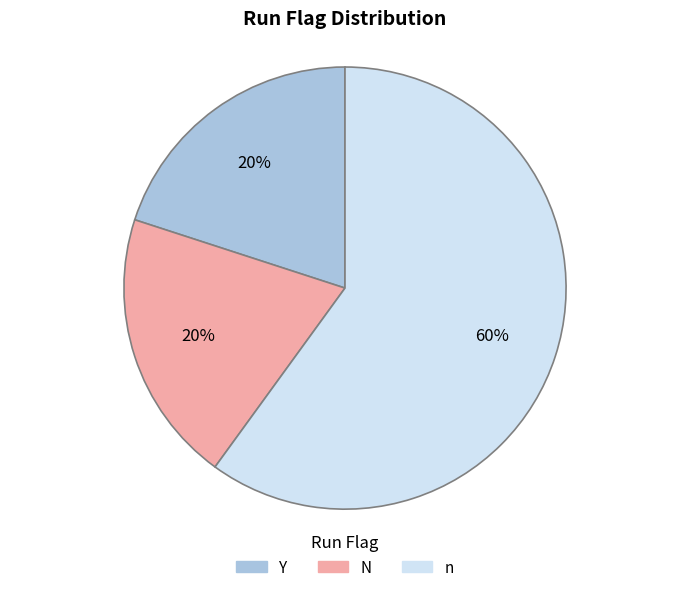

How many segments does this pie chart have?

3